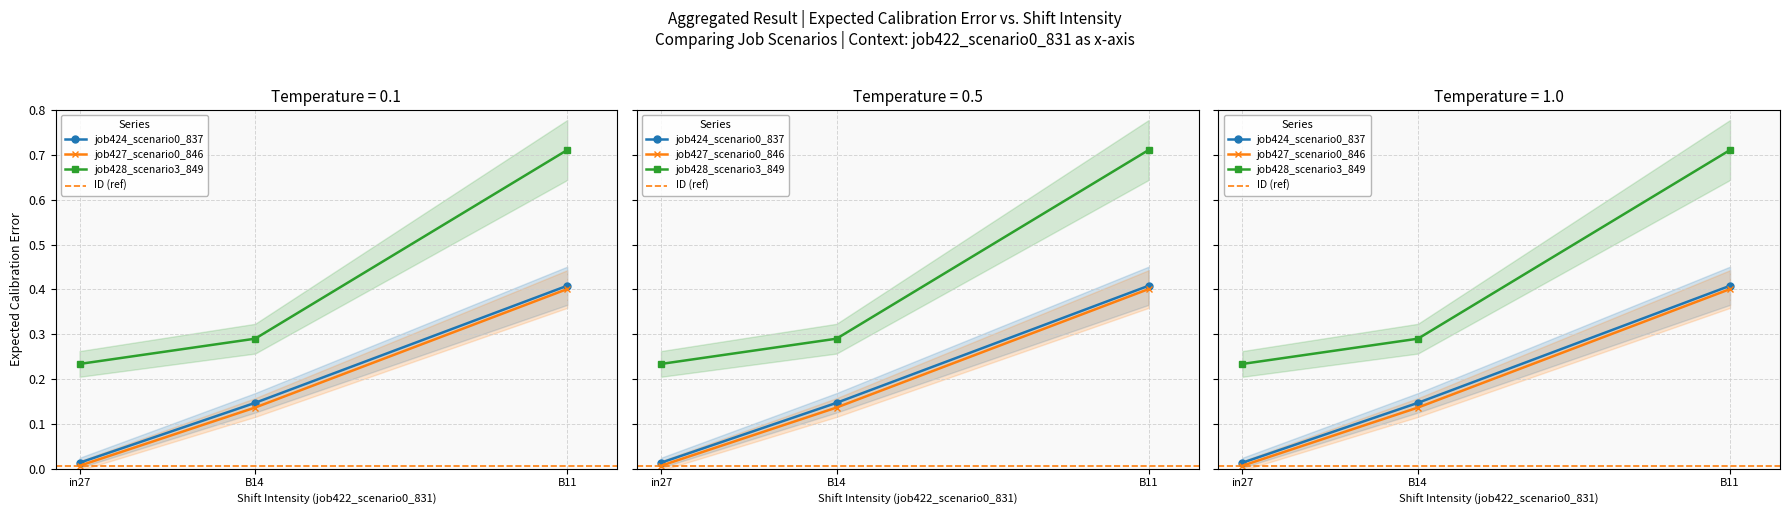

What position from the right is in27?

3